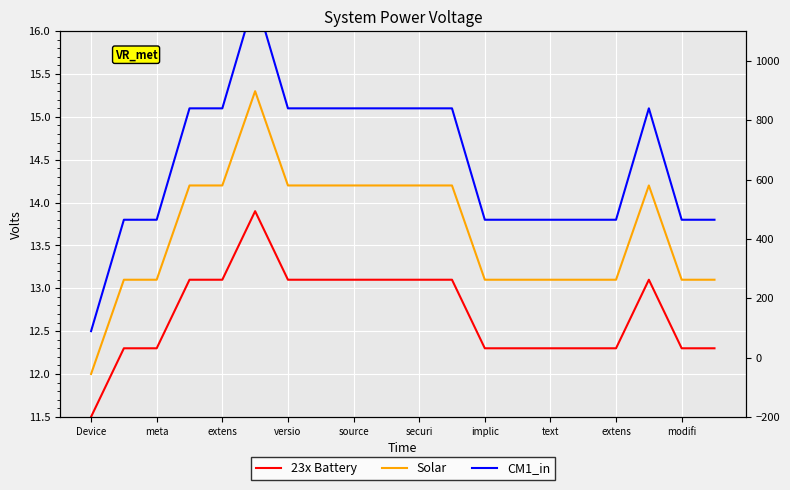

What value does the 23x Battery series have at Device?

11.5